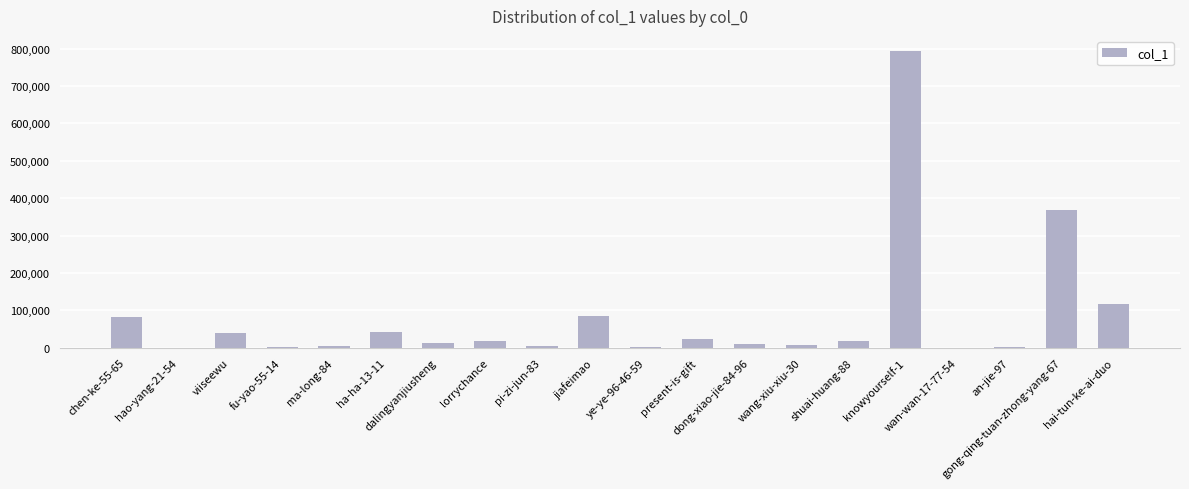

Are the bars horizontal?

No